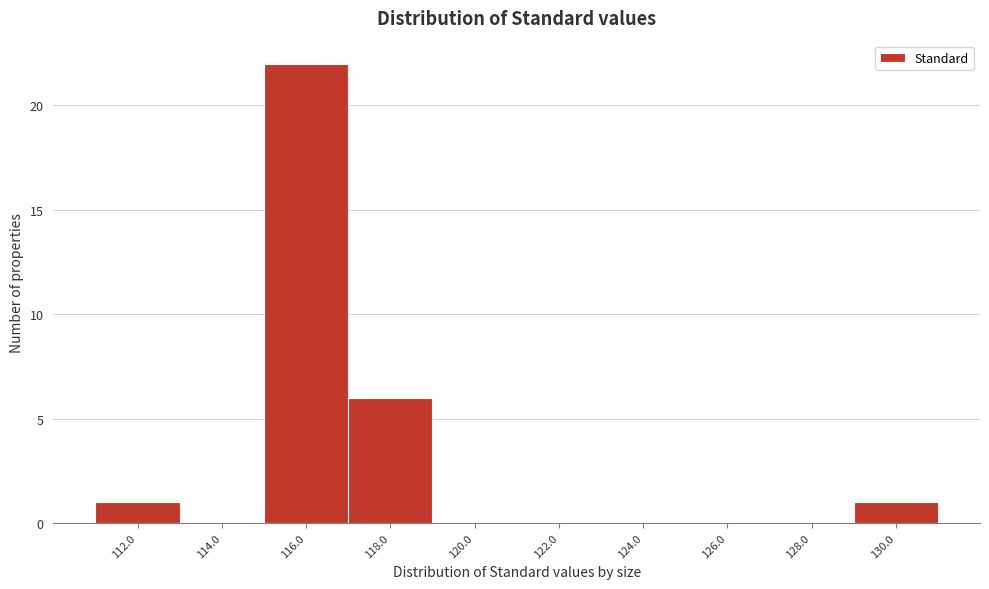

Reading right to left, extract all data points from this chart.

130.0=1	128.0=0	126.0=0	124.0=0	122.0=0	120.0=0	118.0=6	116.0=22	114.0=0	112.0=1